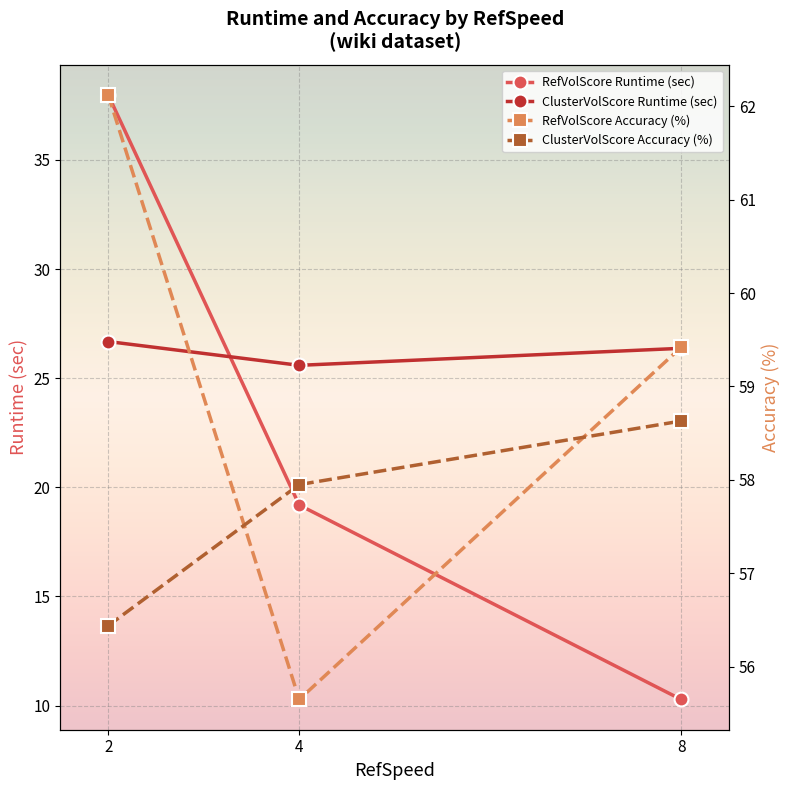

How many lines are shown in the chart?

4